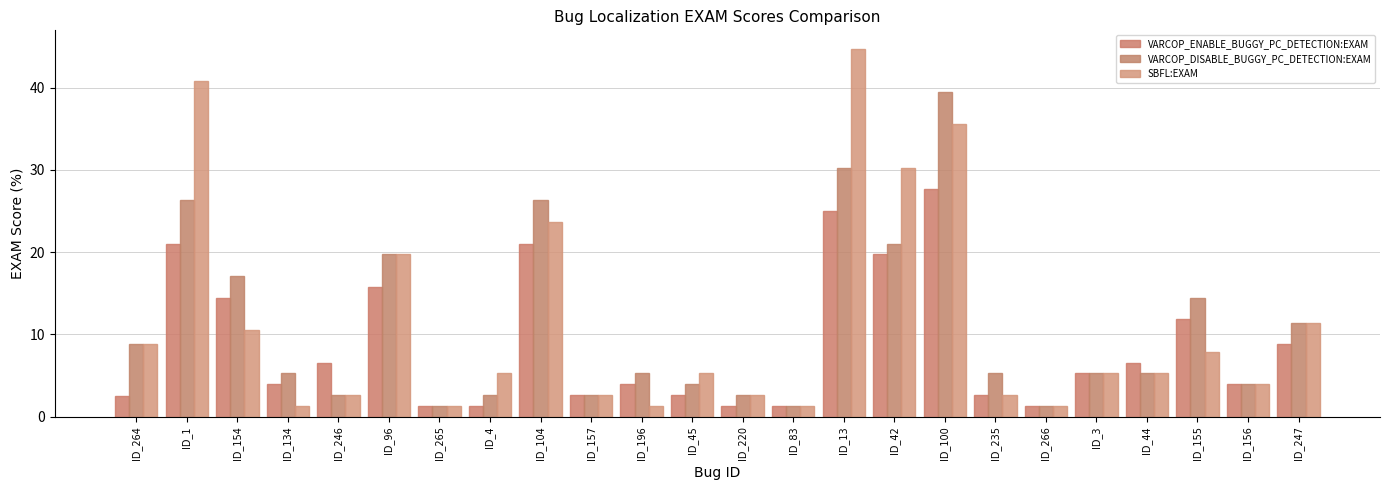

What is the maximum value for VARCOP_ENABLE_BUGGY_PC_DETECTION:EXAM?

27.6